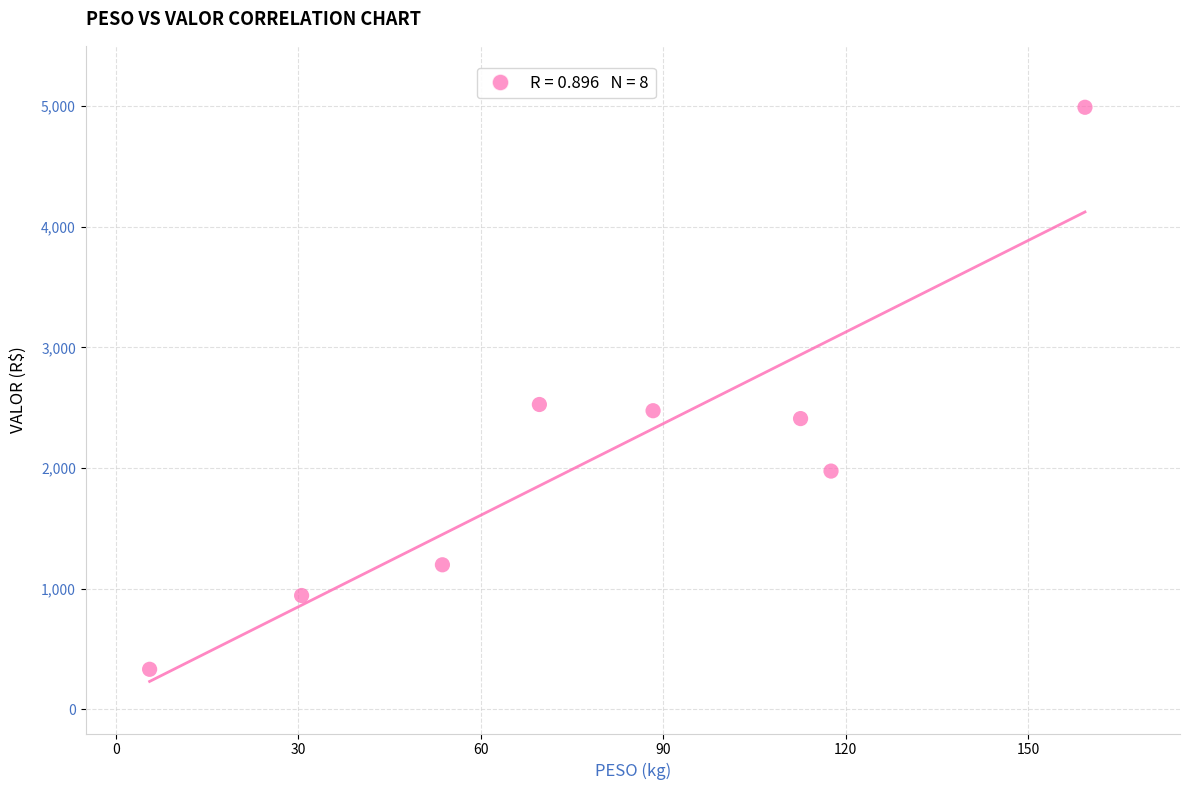

What is the average X value?

79.7